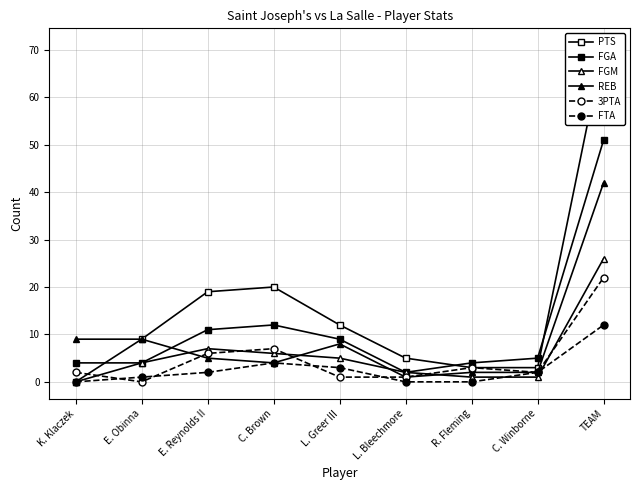

At which category does 3PTA reach its first local peak?

C. Brown